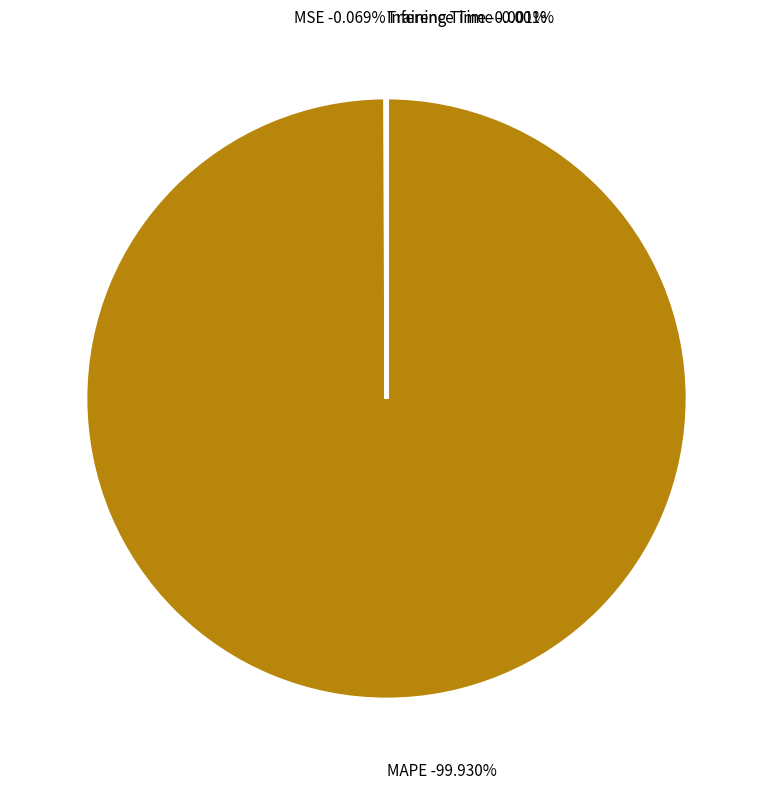

Do MSE and Training Time together represent more than half of the pie?

No